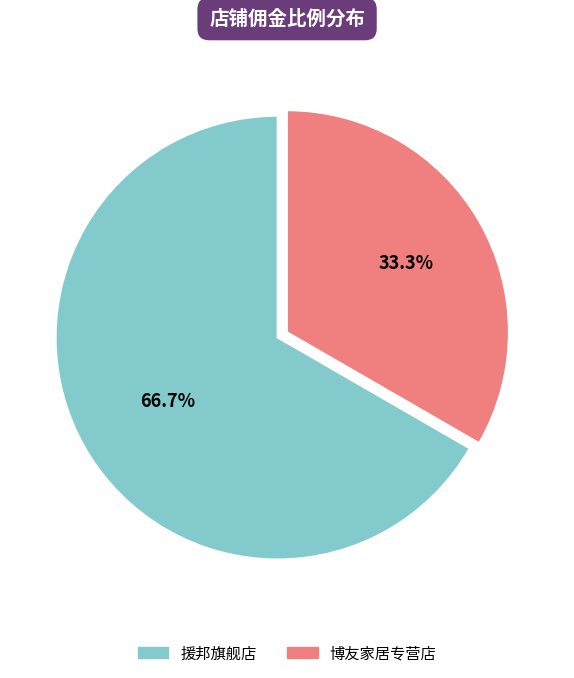

Which slice is the smallest?

博友家居专营店